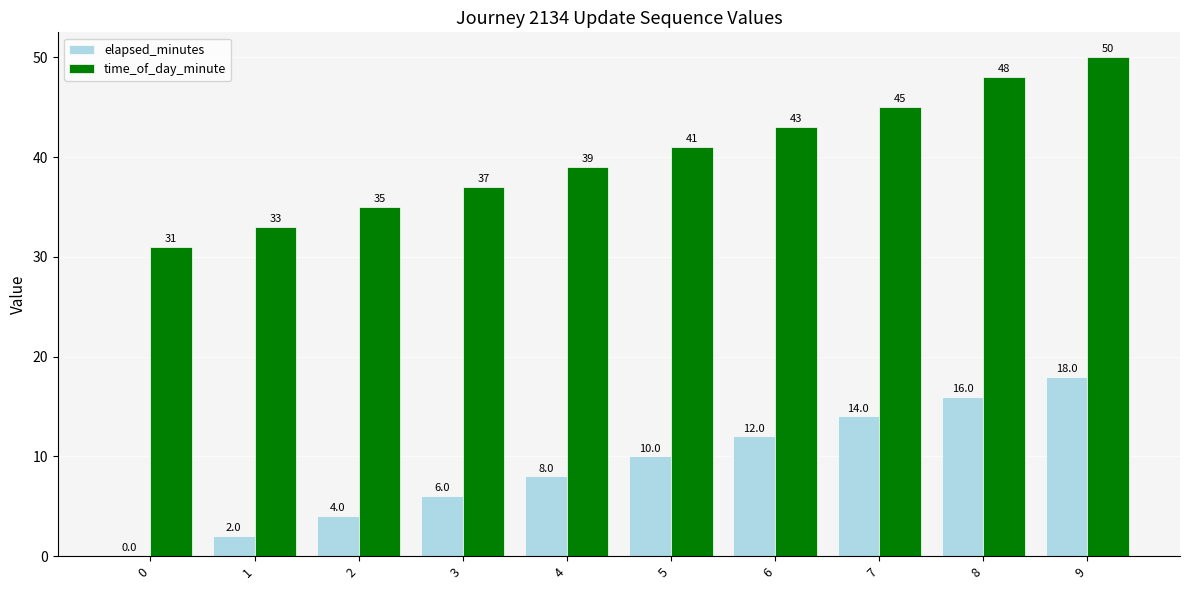

Which series changed the most between 1 and 8?

time_of_day_minute